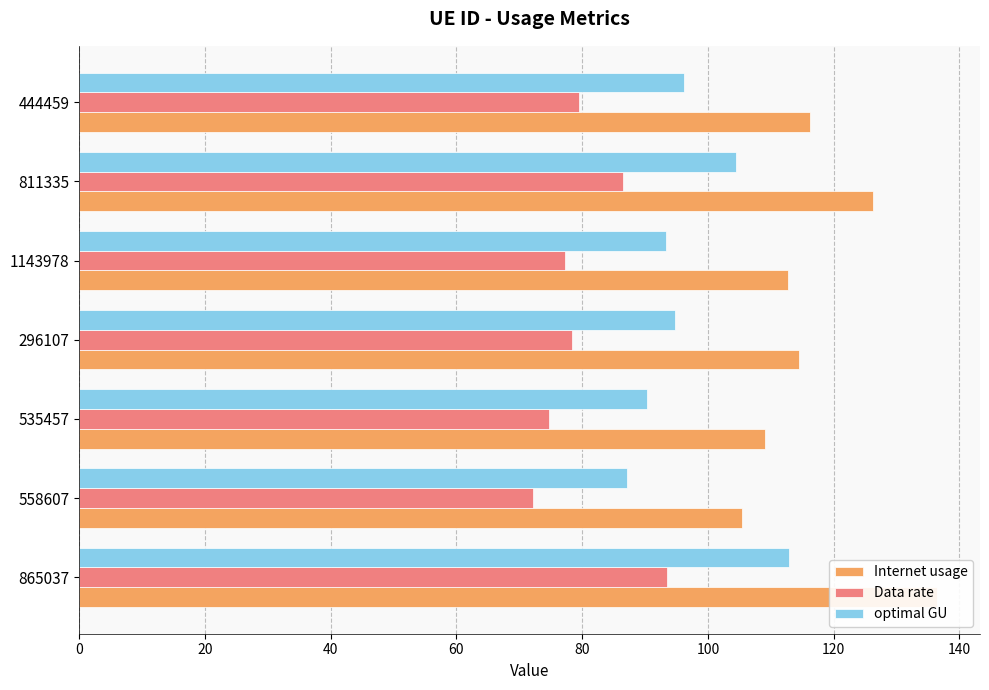

Reading left to right, list all the values displayed in this chart.

Internet usage: 136.5	105.4	109.1	114.5	112.8	126.3	116.2
Data rate: 93.4	72.1	74.7	78.4	77.2	86.5	79.5
optimal GU: 112.9	87.2	90.2	94.8	93.3	104.5	96.1